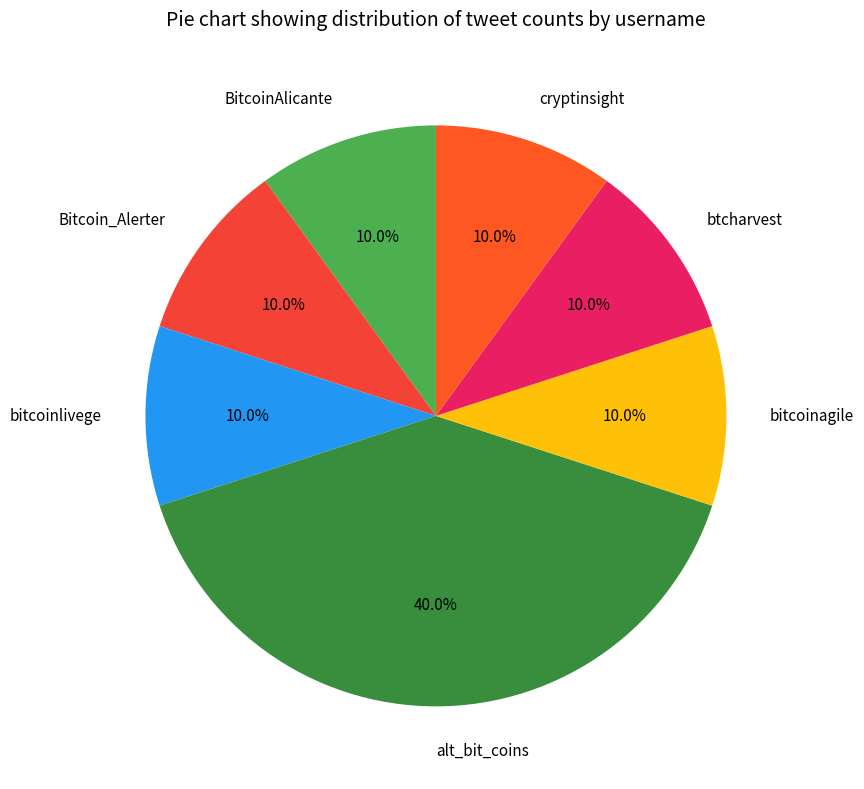

To the nearest percent, what portion does alt_bit_coins represent?

40%